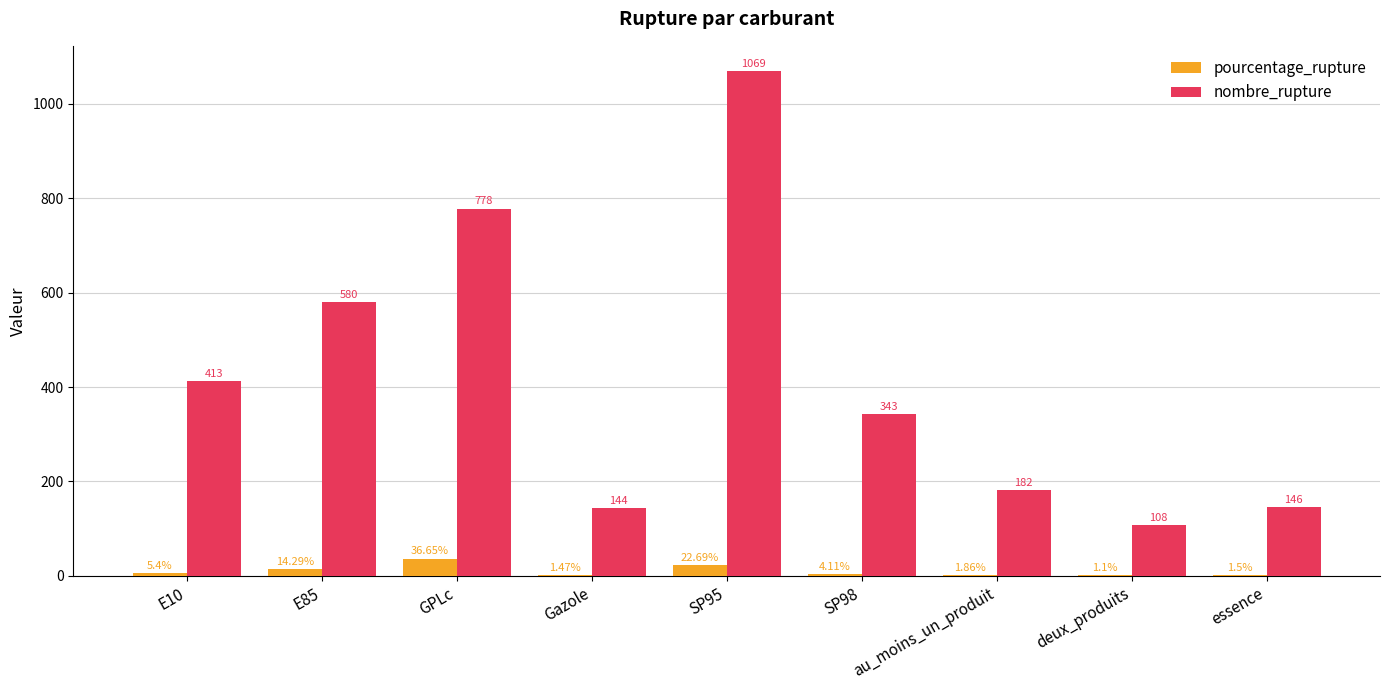

At which category is the sum across all series the highest?

SP95